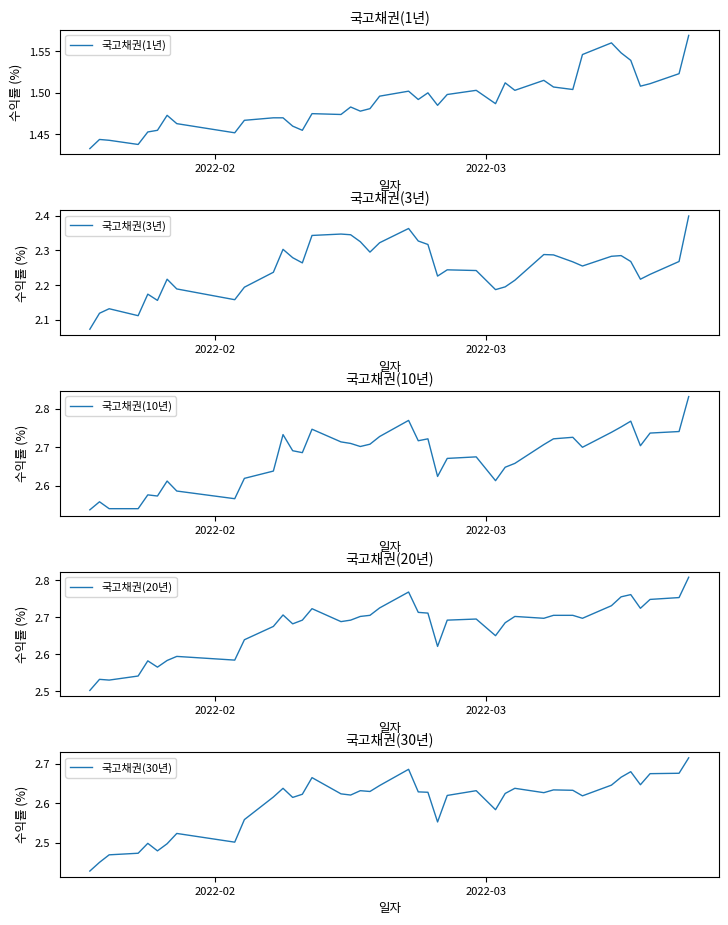

What is the smallest value displayed?

1.4